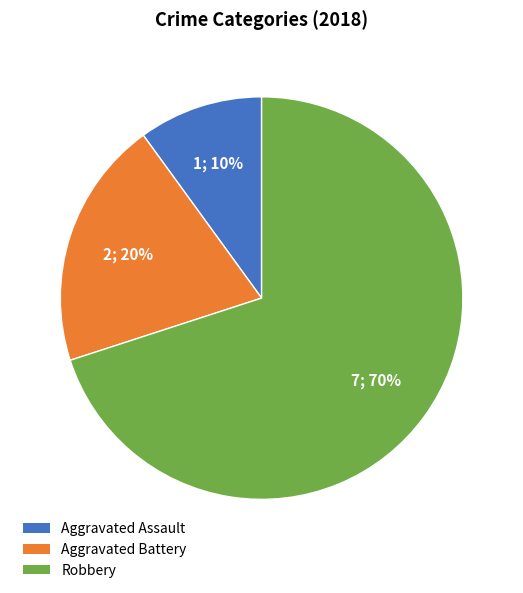

Which has a higher value, Robbery or Aggravated Assault?

Robbery